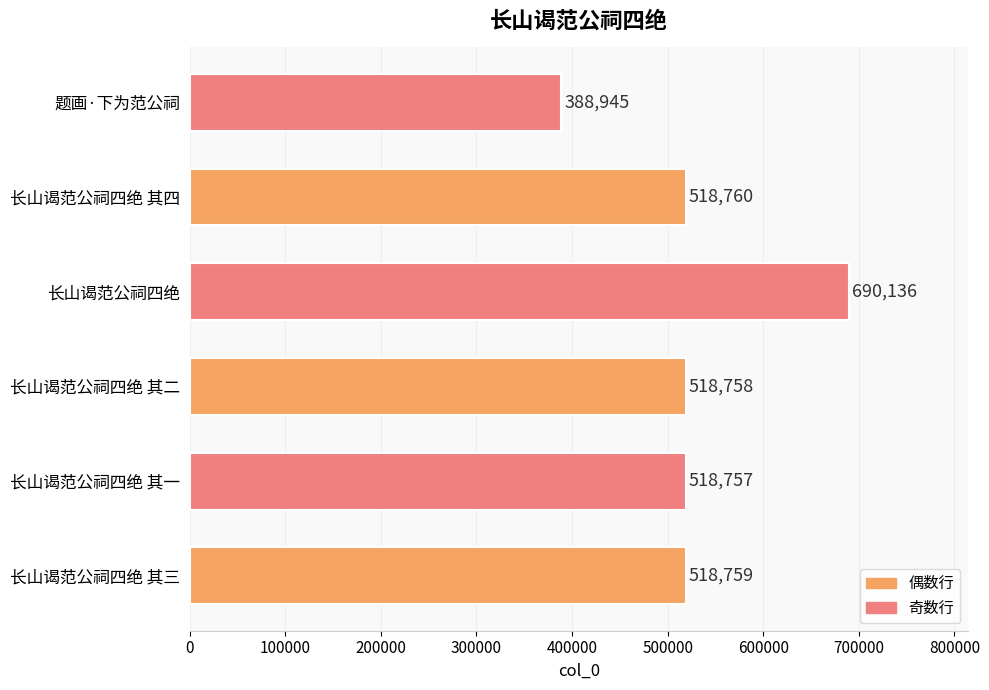

Approximately how many times larger is the value at 长山谒范公祠四绝 其二 compared to 长山谒范公祠四绝 其一?

1.0